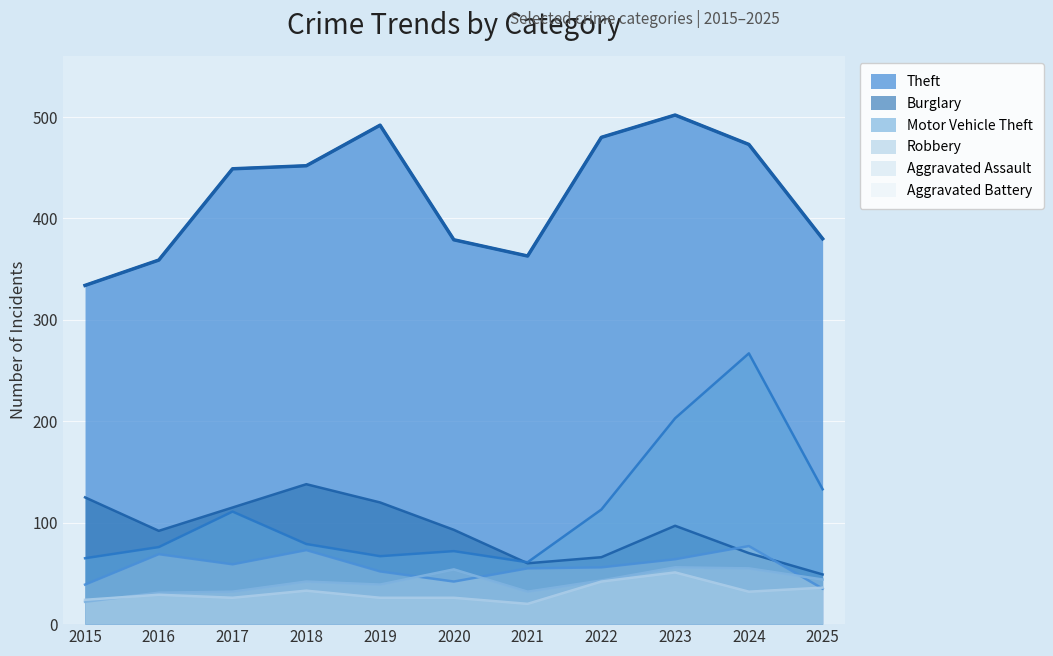

At which category is the sum across all series the highest?

2024